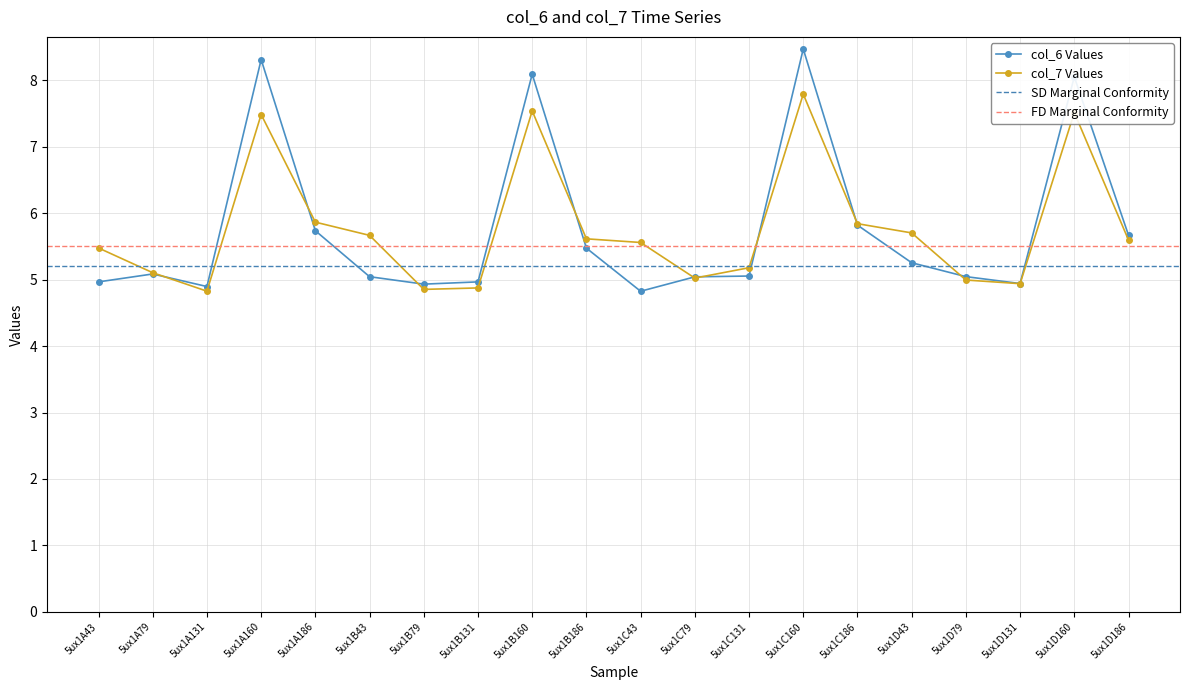

At which category does col_7 reach its first local valley?

5ux1A131